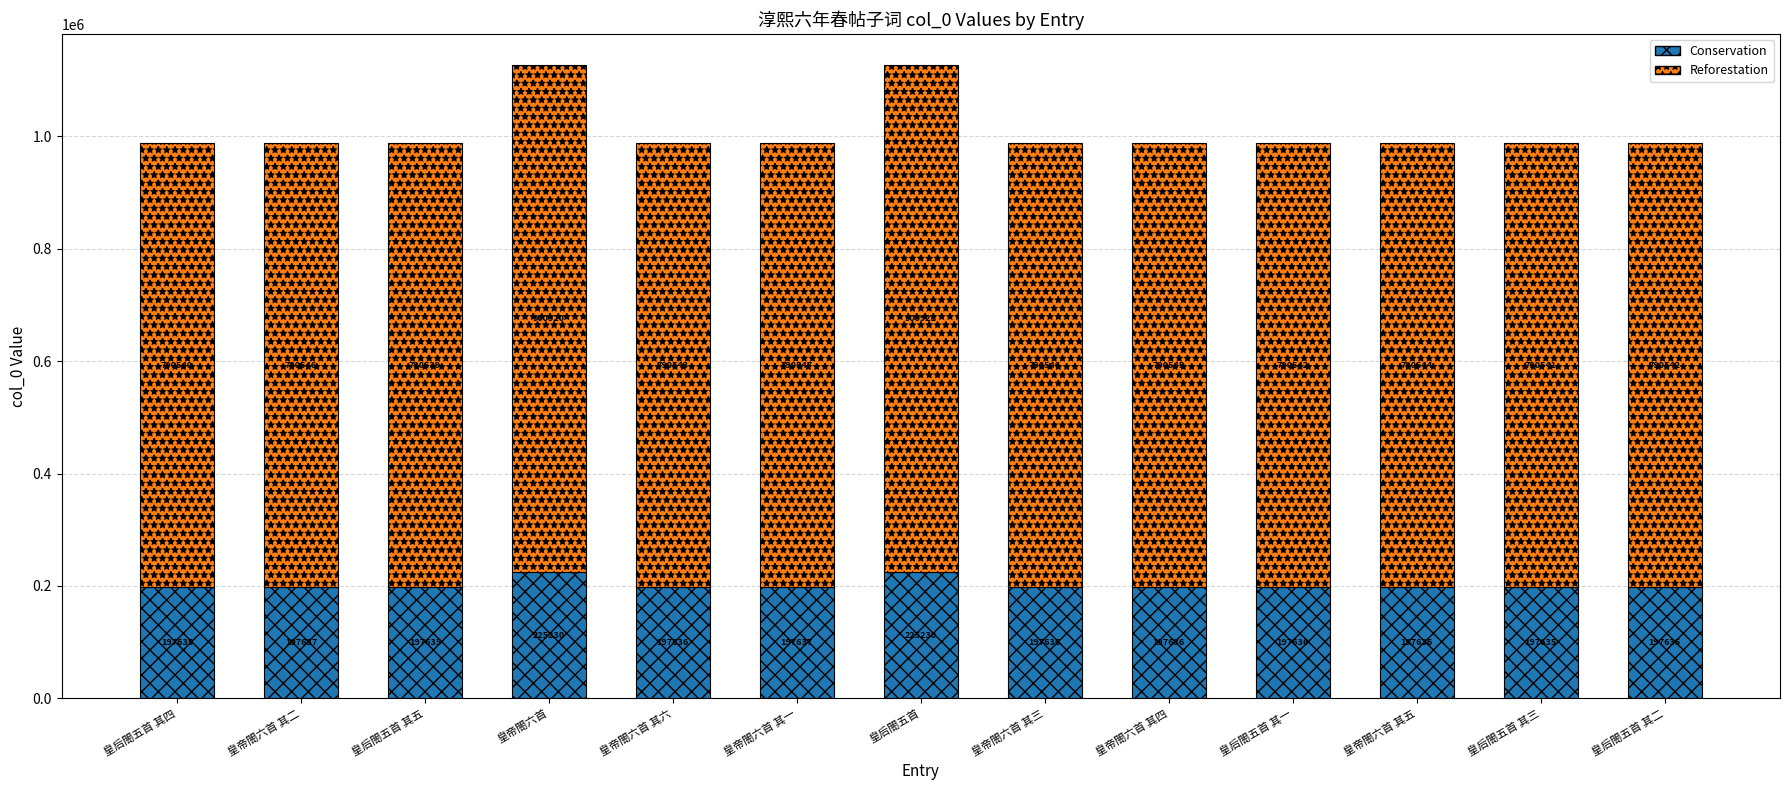

At which label does Conservation first exceed 197636?

皇帝閤六首 其二